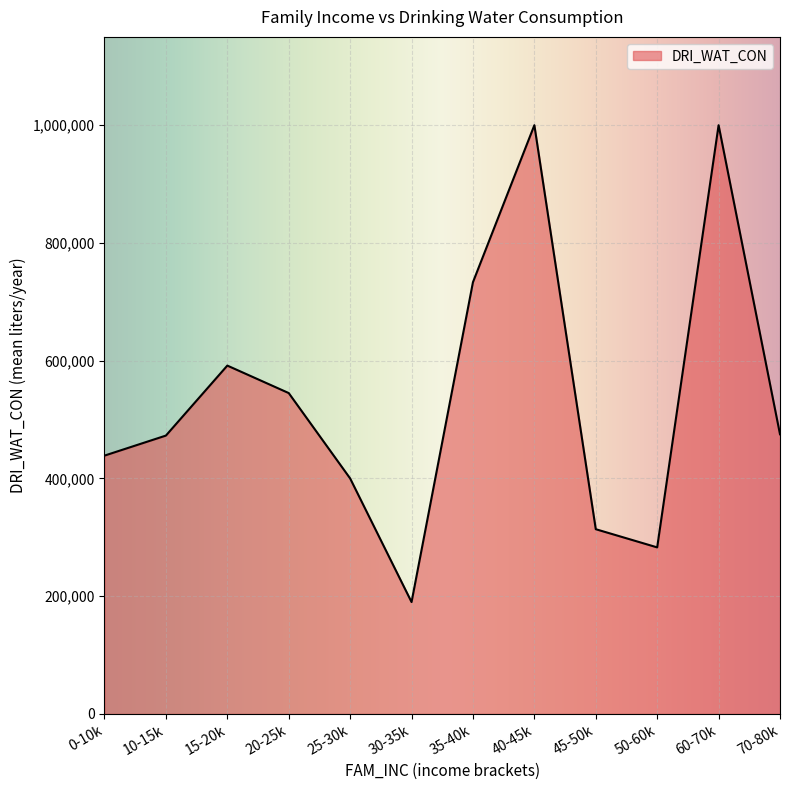

What is the difference between the values at 0-10k and 30-35k?

248750.0